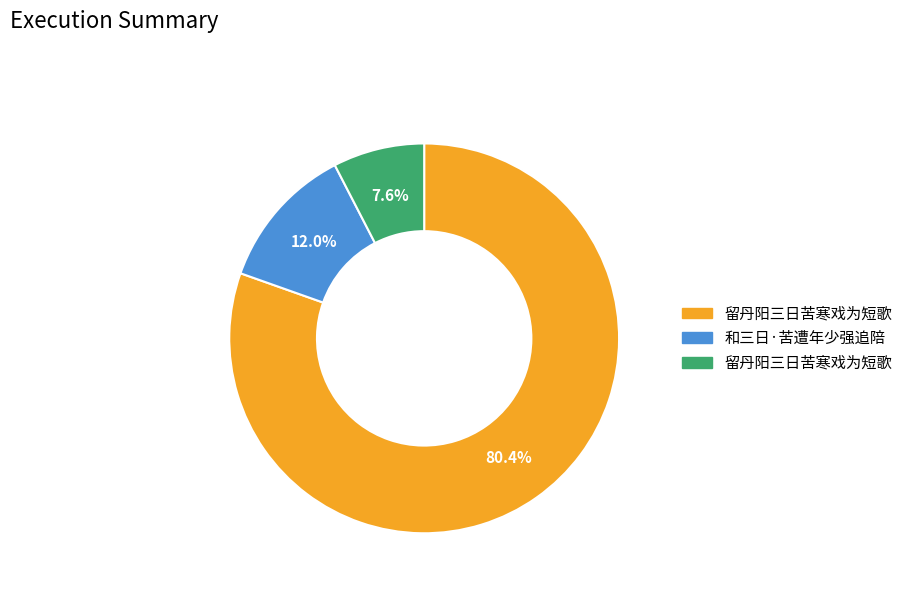

Is there any slice that represents more than half of the pie?

Yes